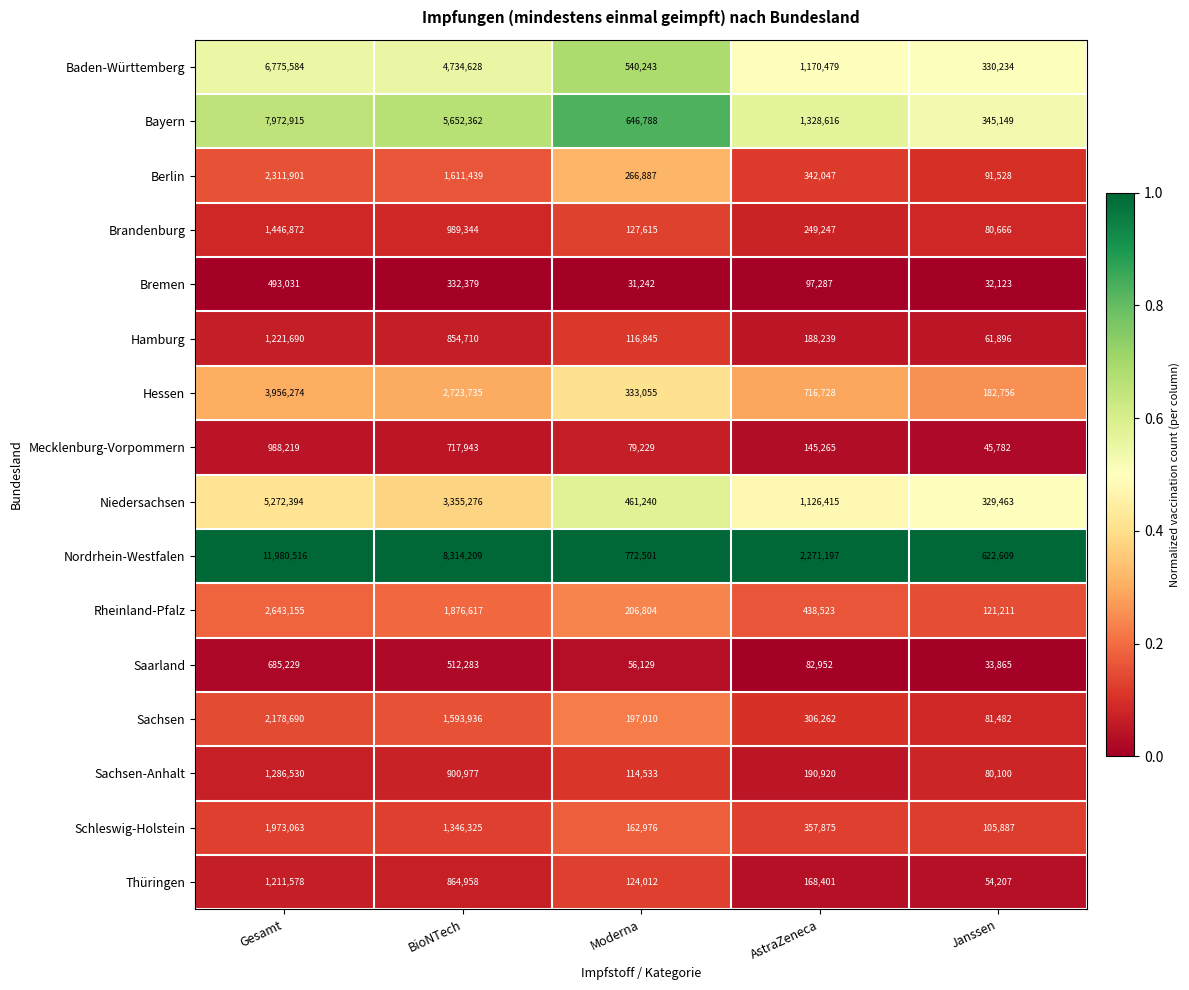

At BioNTech, list the series in order from largest to smallest.

Nordrhein-Westfalen, Bayern, Baden-Württemberg, Niedersachsen, Hessen, Rheinland-Pfalz, Berlin, Sachsen, Schleswig-Holstein, Brandenburg, Sachsen-Anhalt, Thüringen, Hamburg, Mecklenburg-Vorpommern, Saarland, Bremen